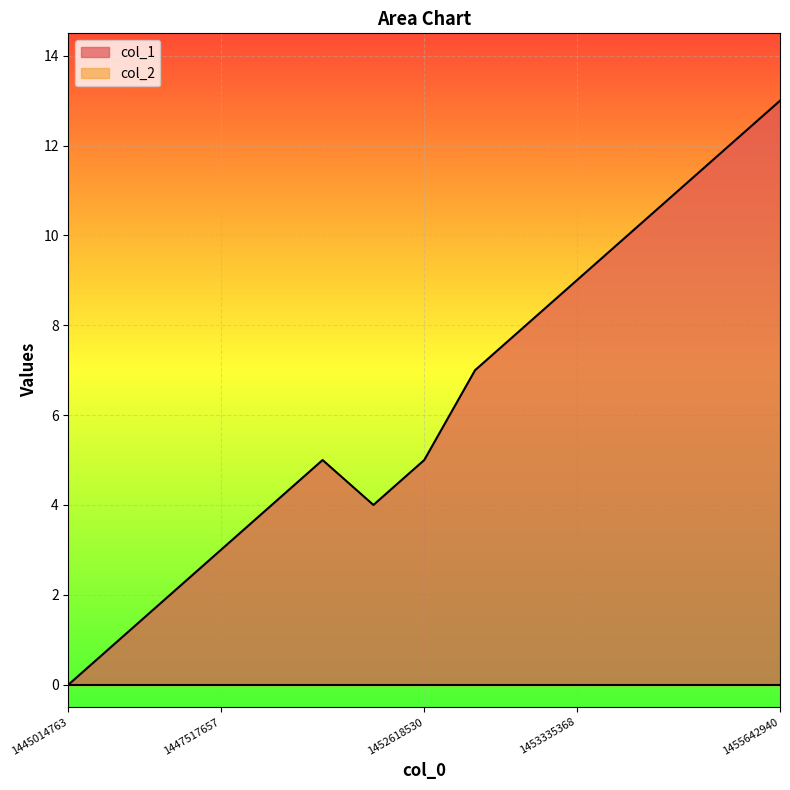

Where does the data first go above 5?

1453313710